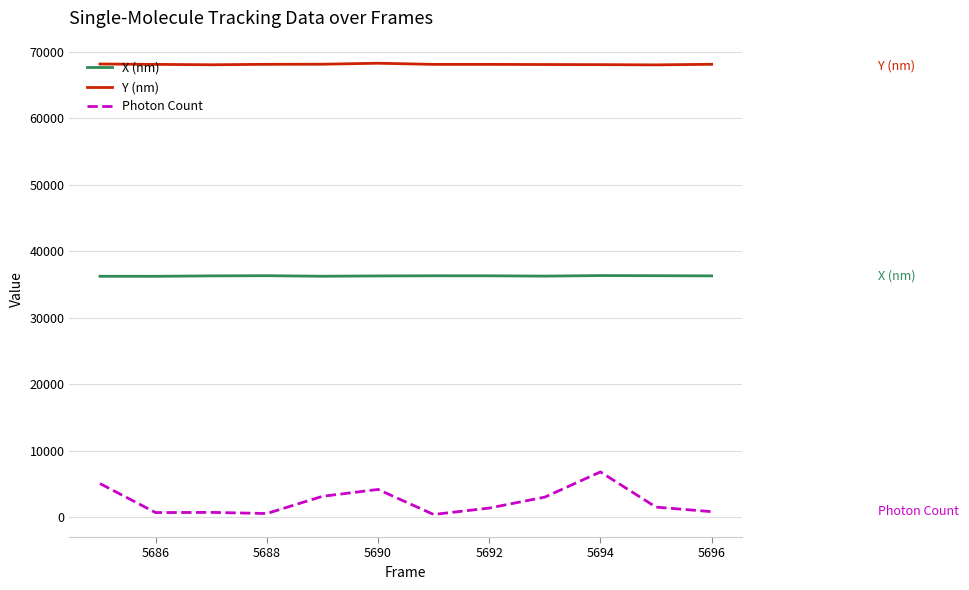

What are all the series names shown in the legend?

X (nm), Y (nm), Photon Count